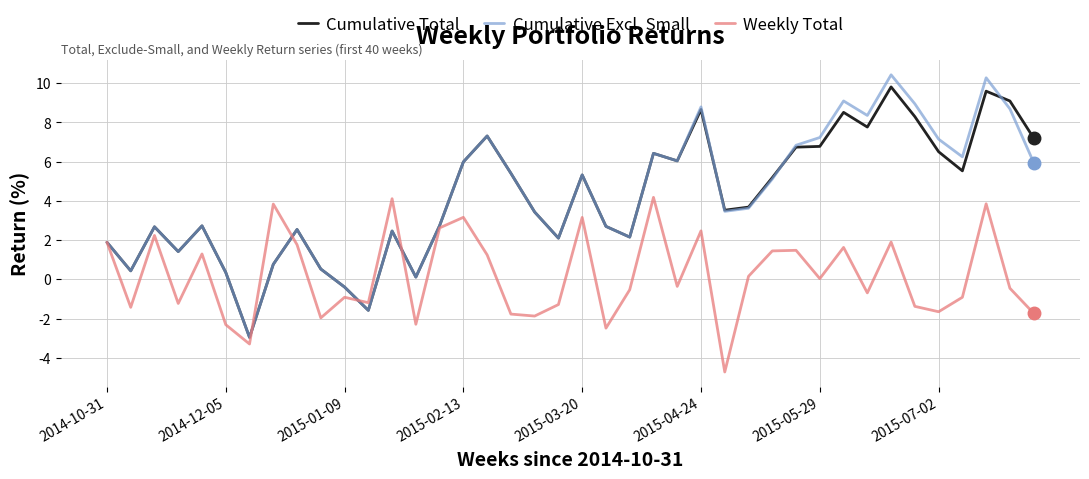

What is the greatest value displayed?

10.4